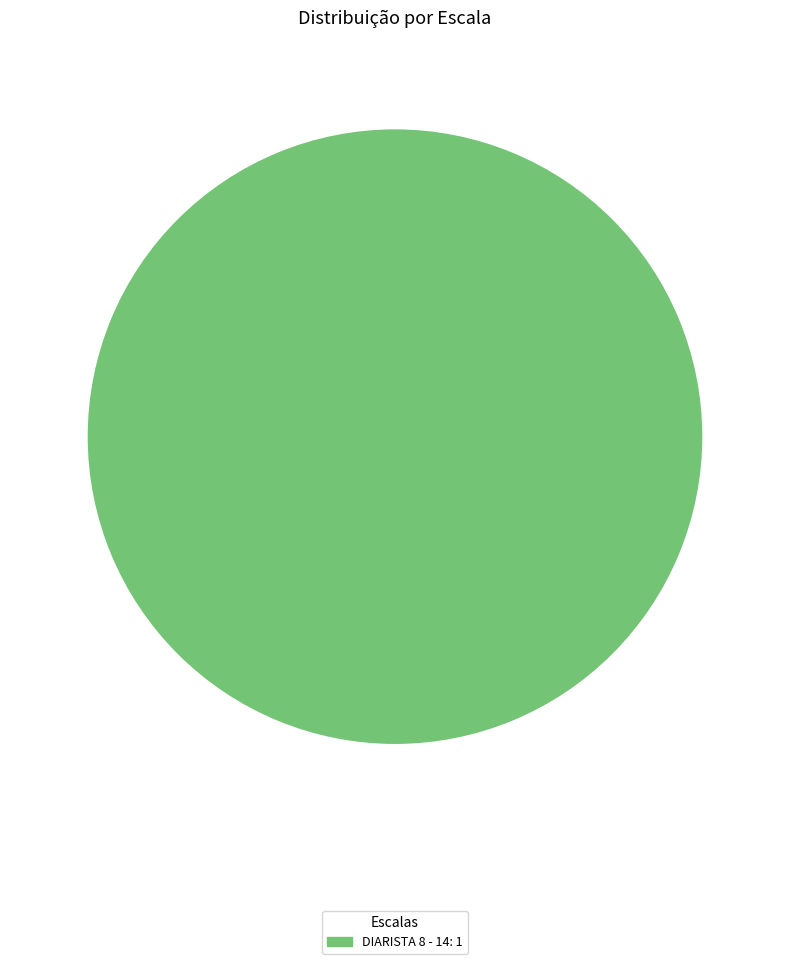

True or false: DIARISTA 8 - 14: 1 accounts for 100% of the total.

True